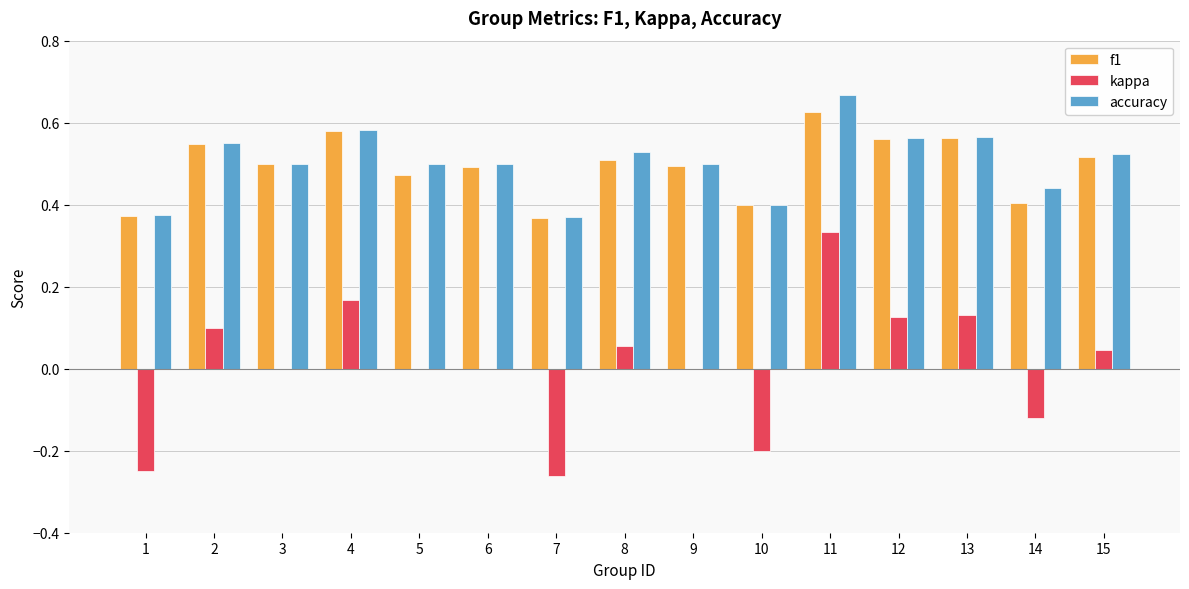

Are the bars horizontal?

No